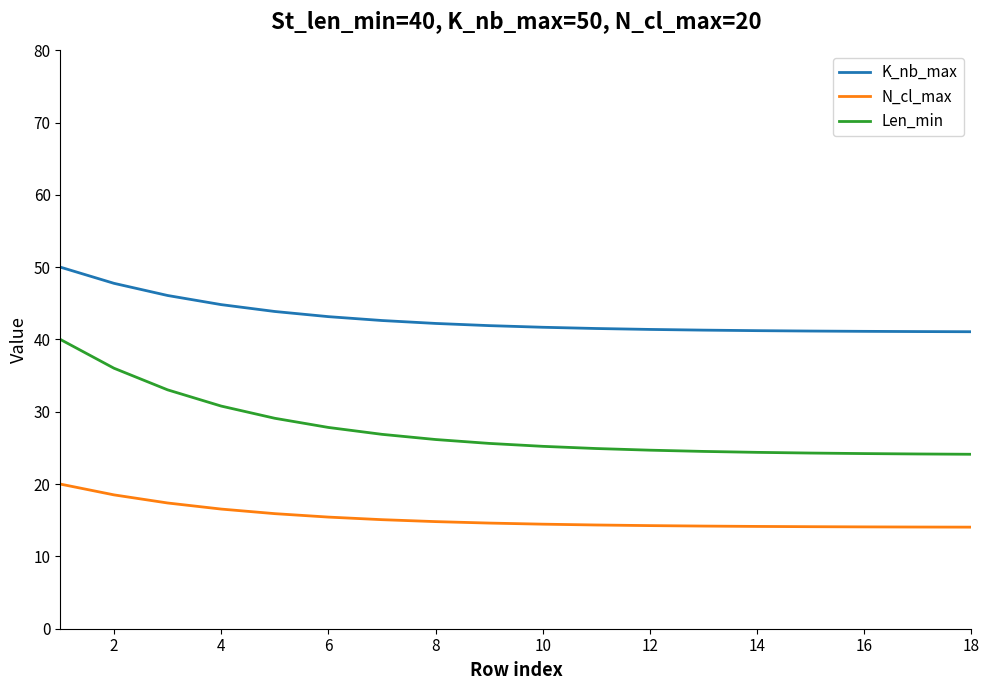

What is the difference between the maximum and minimum values in the N_cl_max series?

6.0